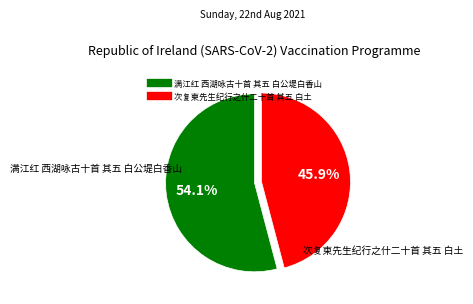

The 满江红 西湖咏古十首 其五 白公堤白香山 slice represents 62% of the pie. True or false?

False